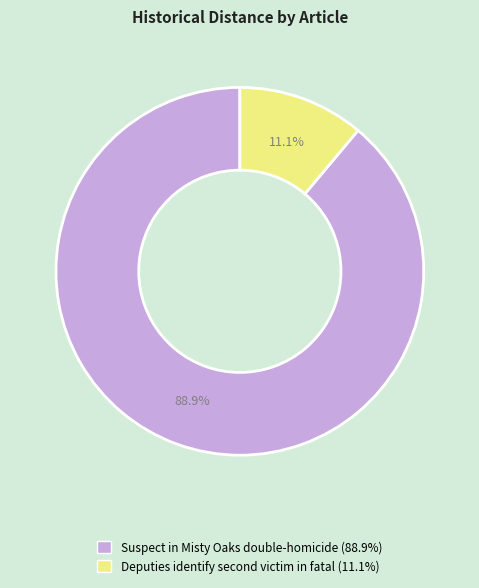

To the nearest percent, what percentage of the pie is Suspect in Misty Oaks double-homicide?

89%